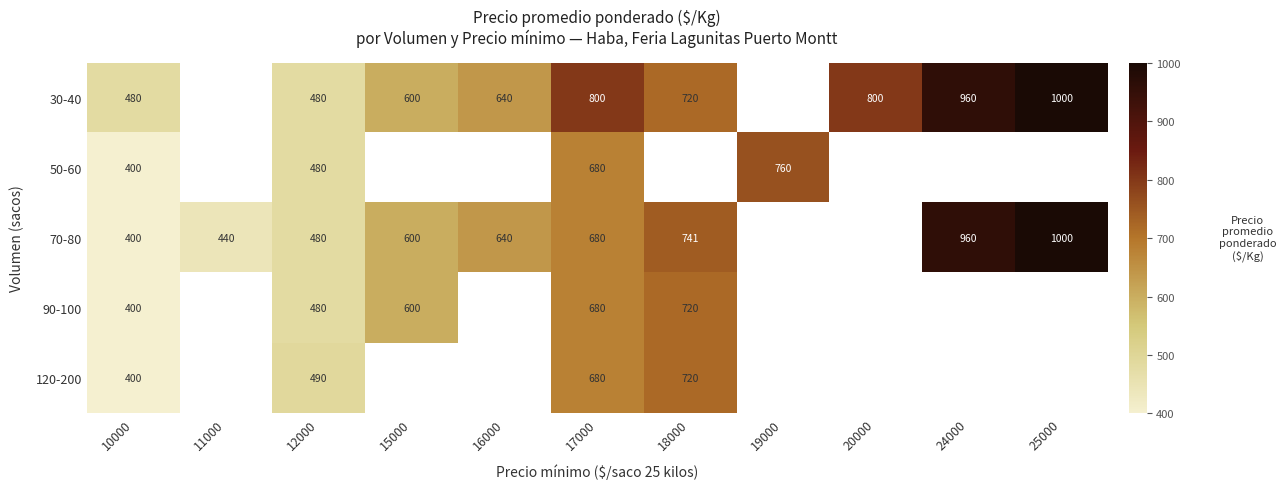

What is the total value across all series at 10000?

2080